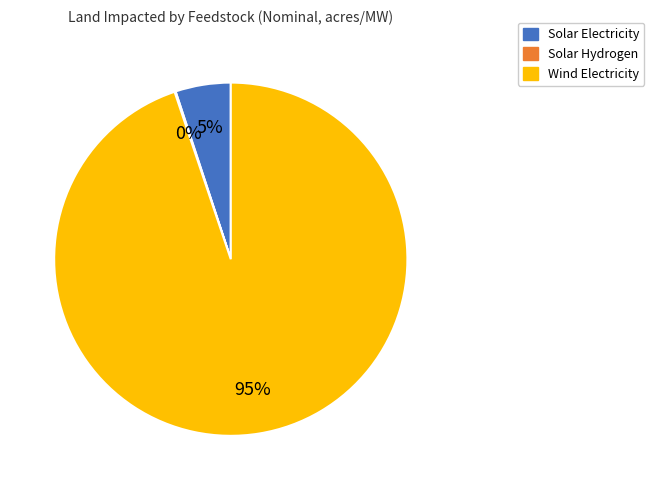

To the nearest percent, what is the difference between the largest and smallest slice percentages?

95%